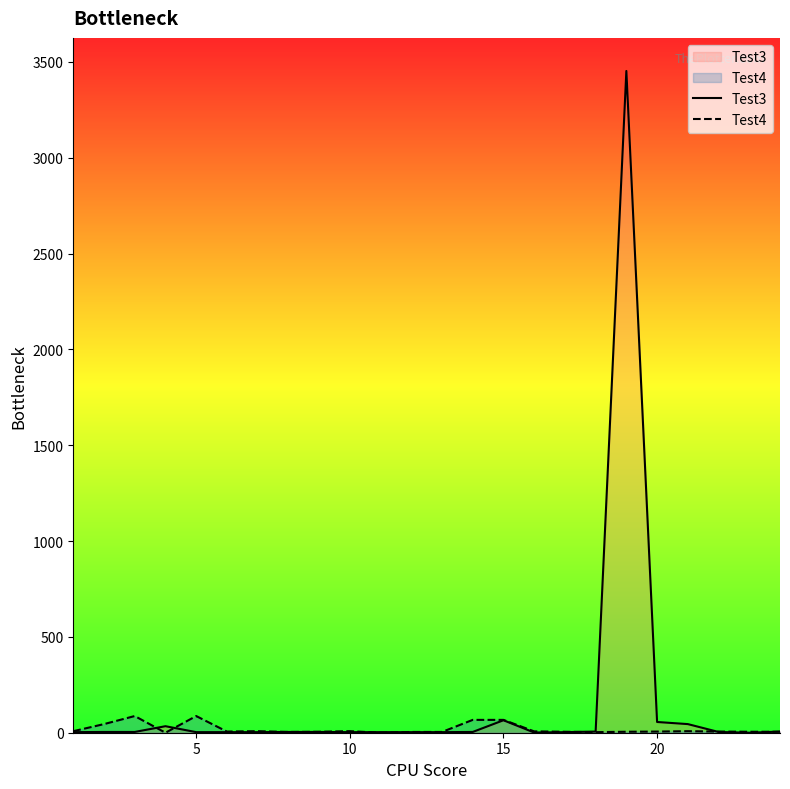

List the series in order of their peak value, lowest first.

Test4, Test3